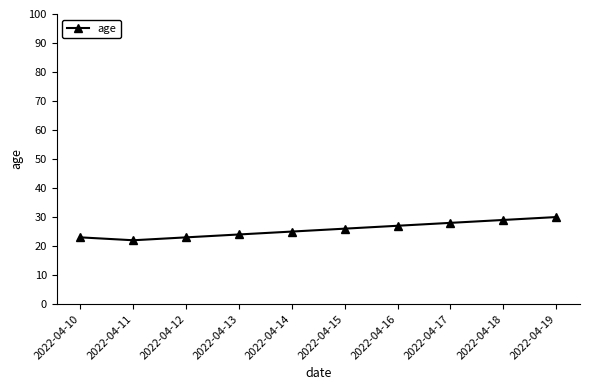

Which category has the lowest value across all series?

2022-04-11